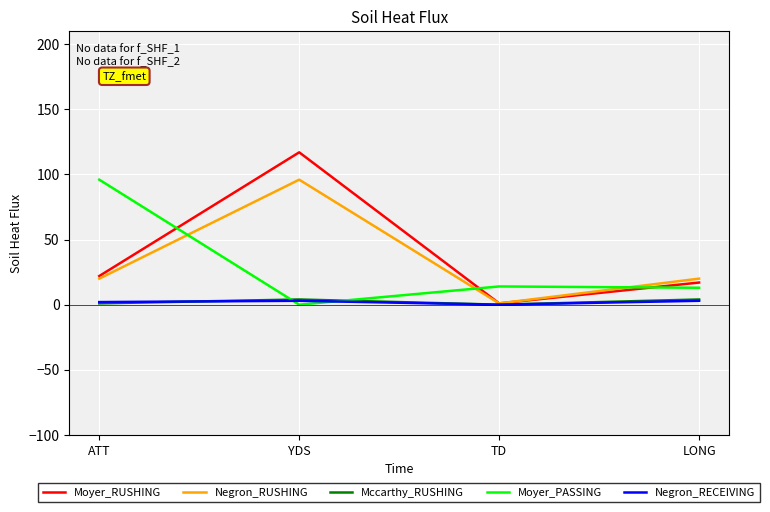

At which category does the chart reach its peak across all series?

YDS